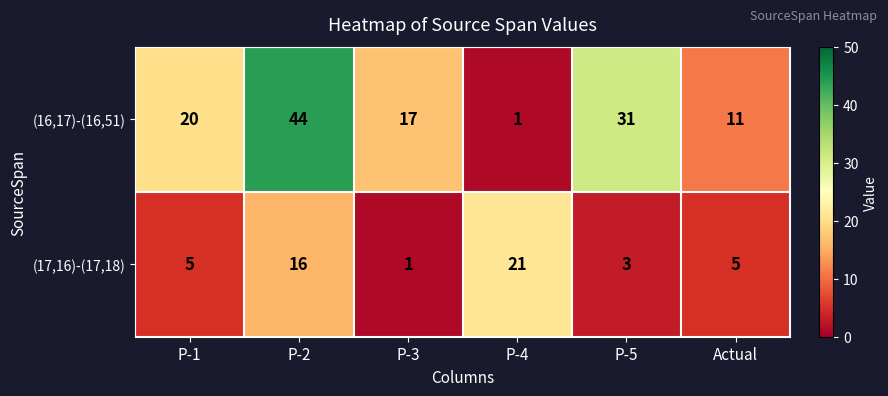

At which label does (17,16)-(17,18) reach its minimum?

P-3